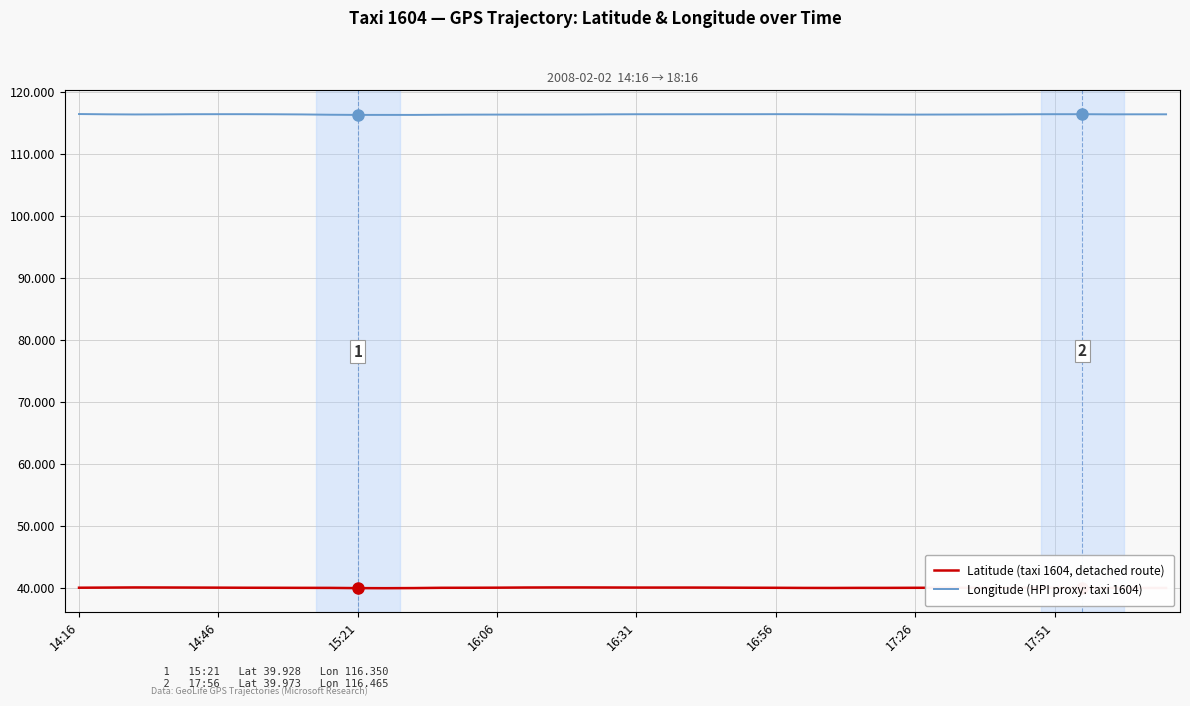

How many lines are shown in the chart?

2